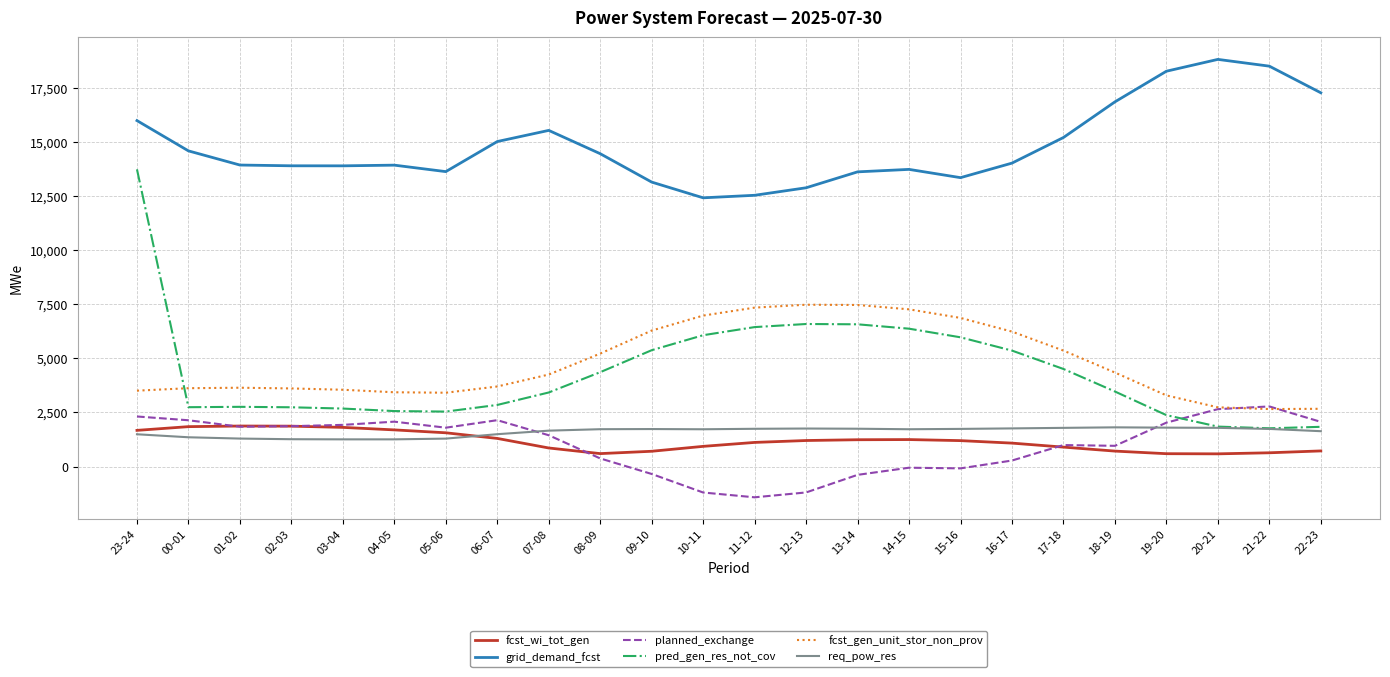

How many lines are shown in the chart?

6